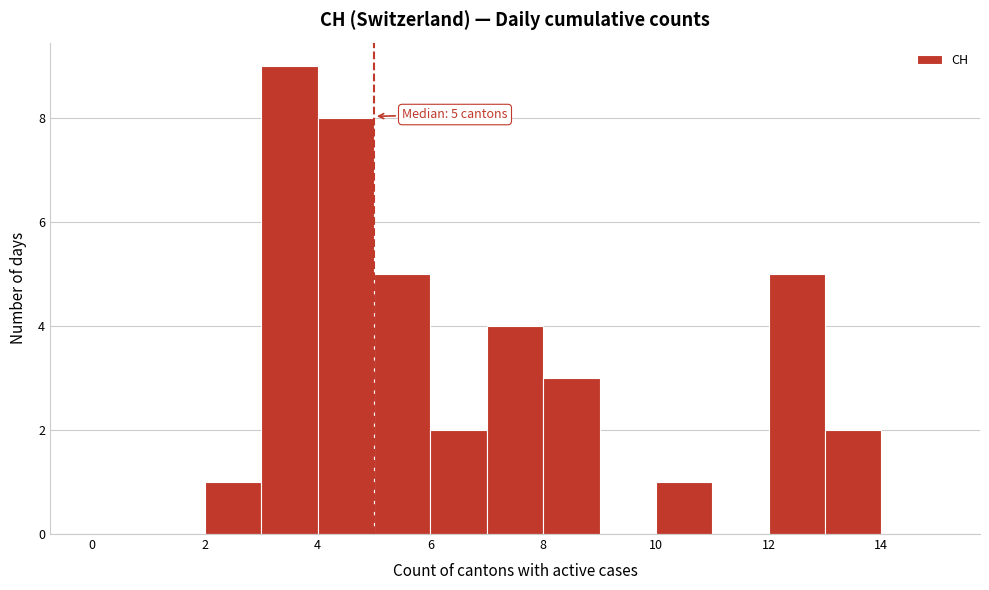

Which range on the x-axis has the tallest bar?

3 to 4